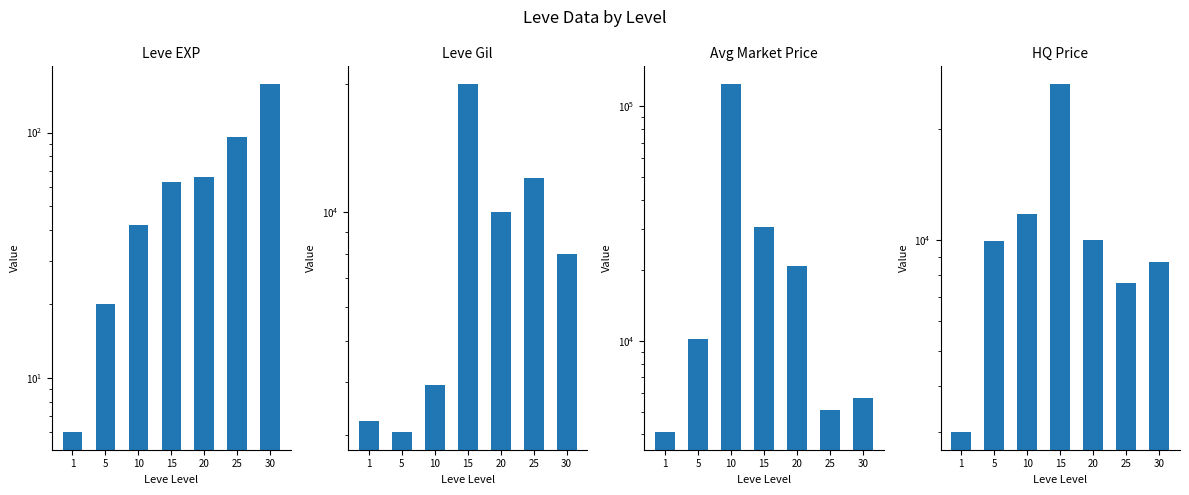

Is it true that Leve Gil equals 28424 at 15?

False